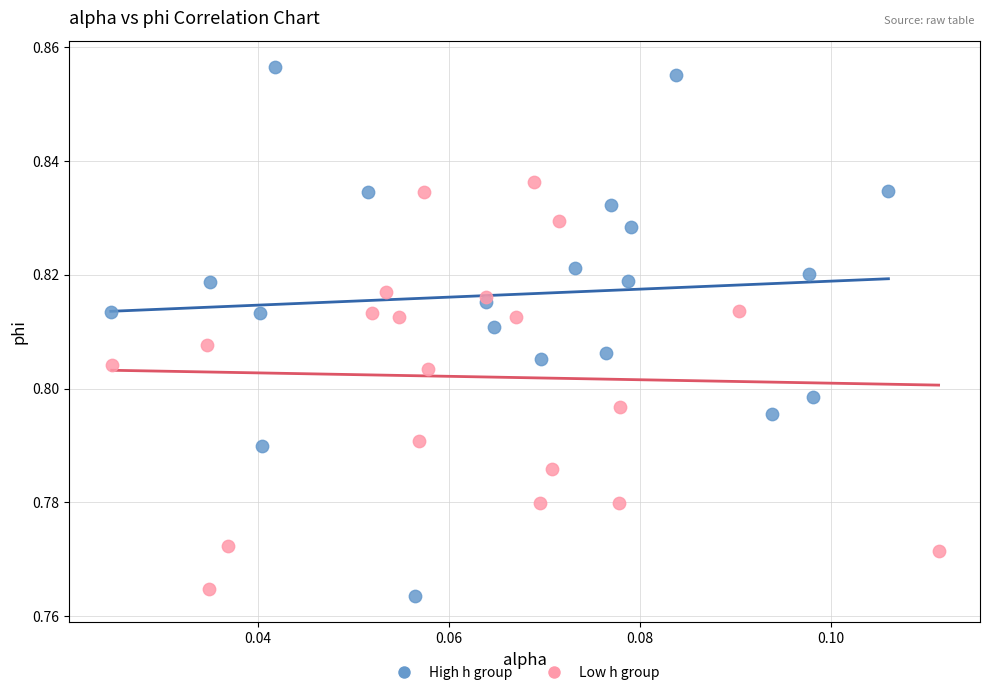

Which series reaches the minimum Y coordinate?

High h group